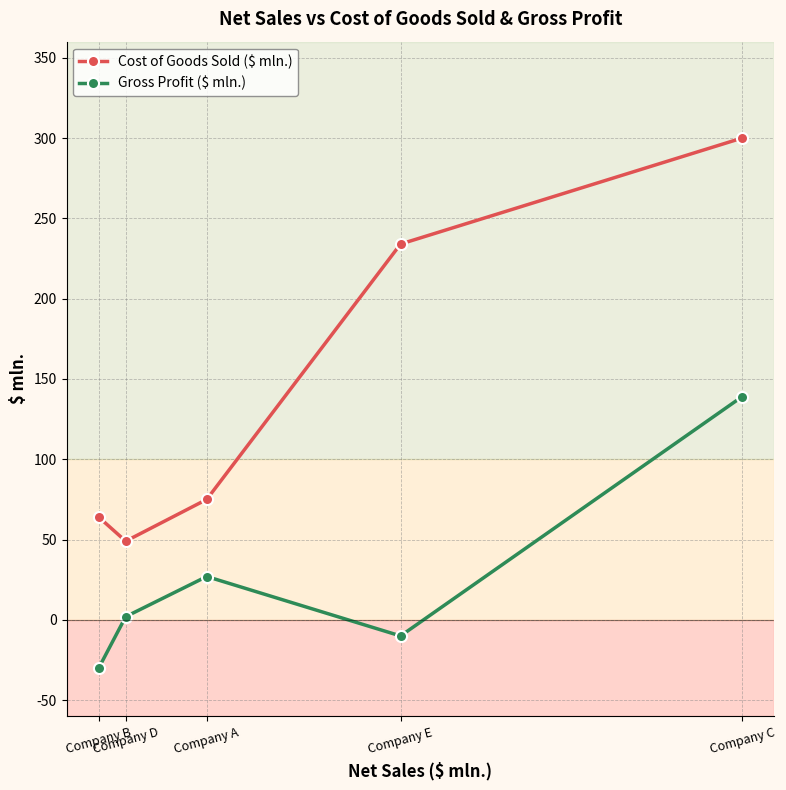

What is the average value of the Cost of Goods Sold ($ mln.) series?

144